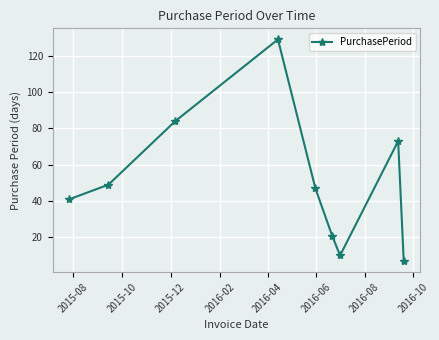

Reading left to right, transcribe all the data shown in this chart.

41	49	84	129	47	21	10	73	7